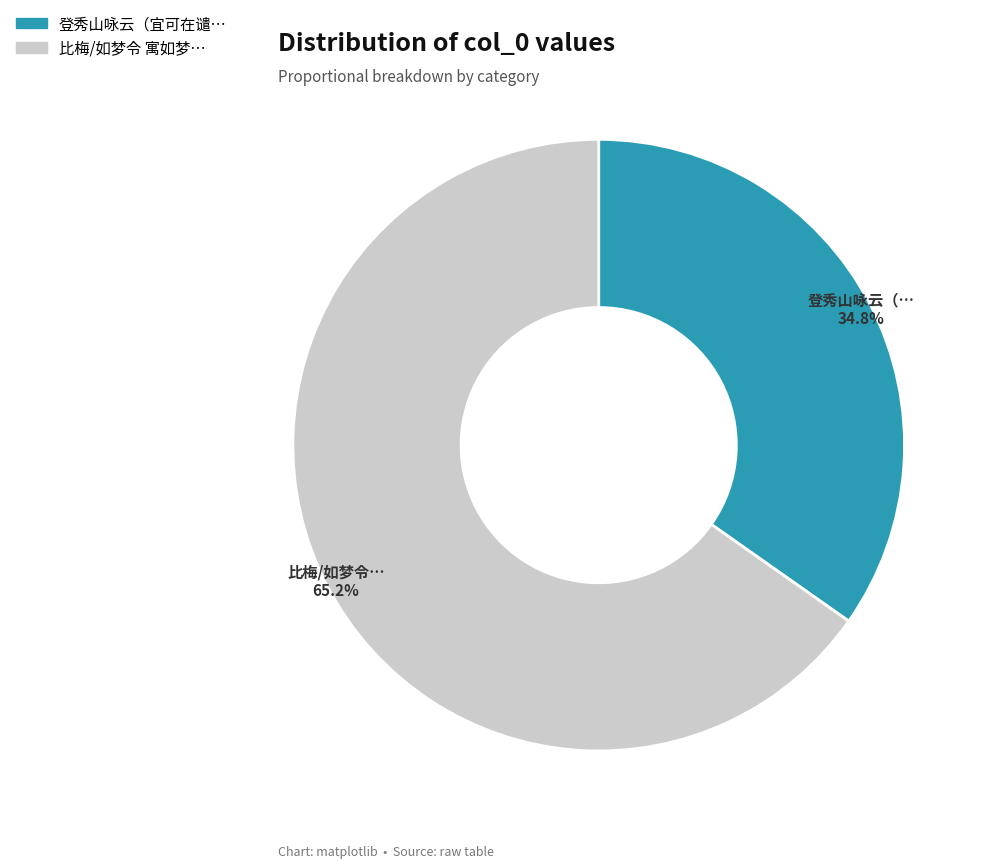

How many segments does this pie chart have?

2